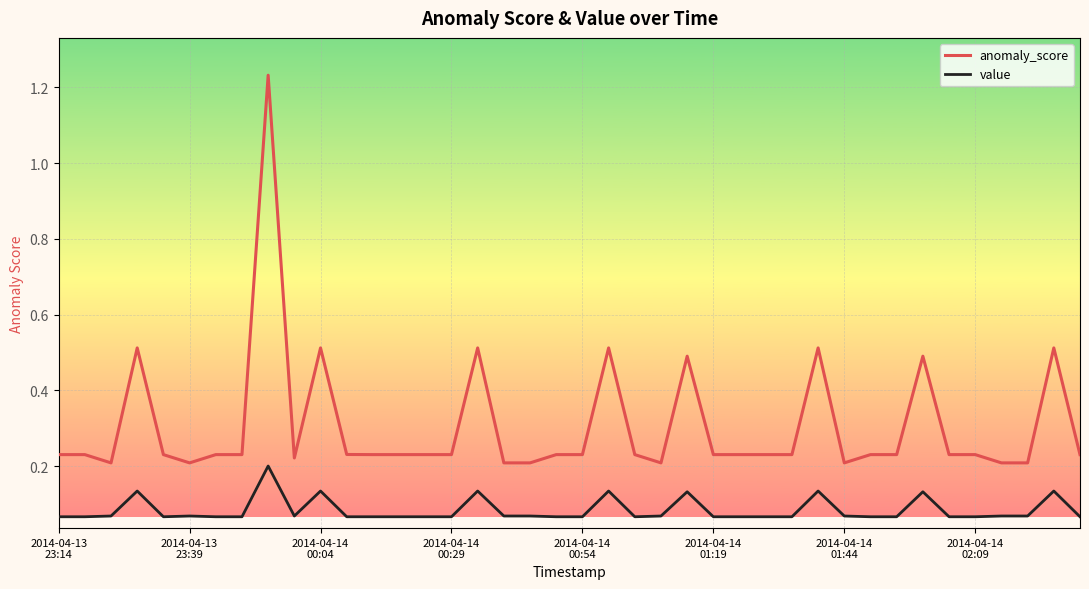

Which series has the widest spread of values?

anomaly_score